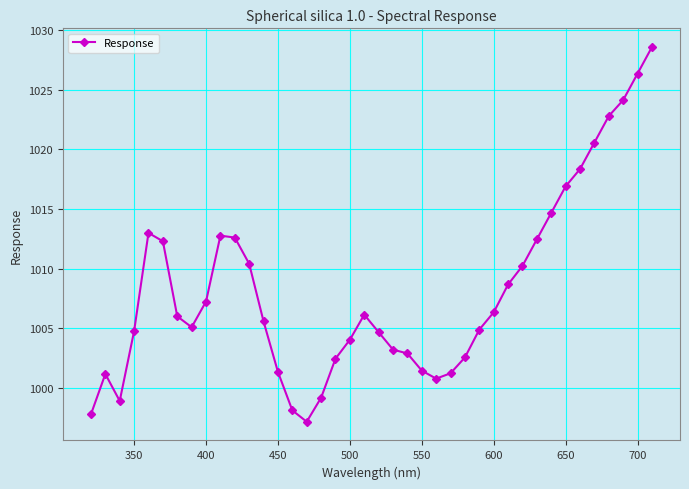

What is the minimum value shown in the chart?

997.2